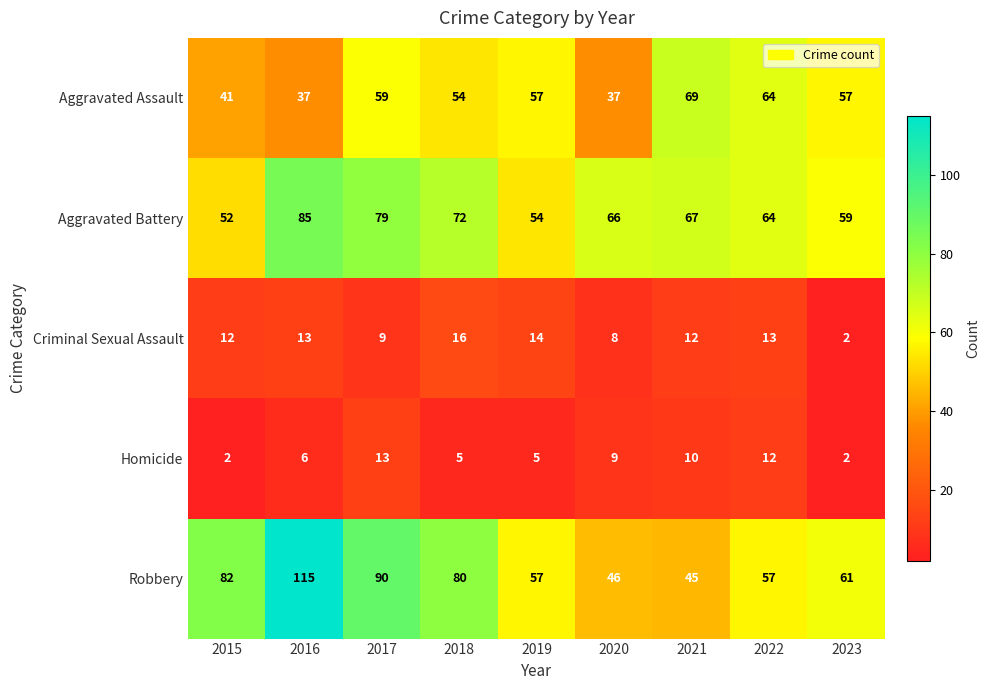

Count the number of categories in the chart.

9